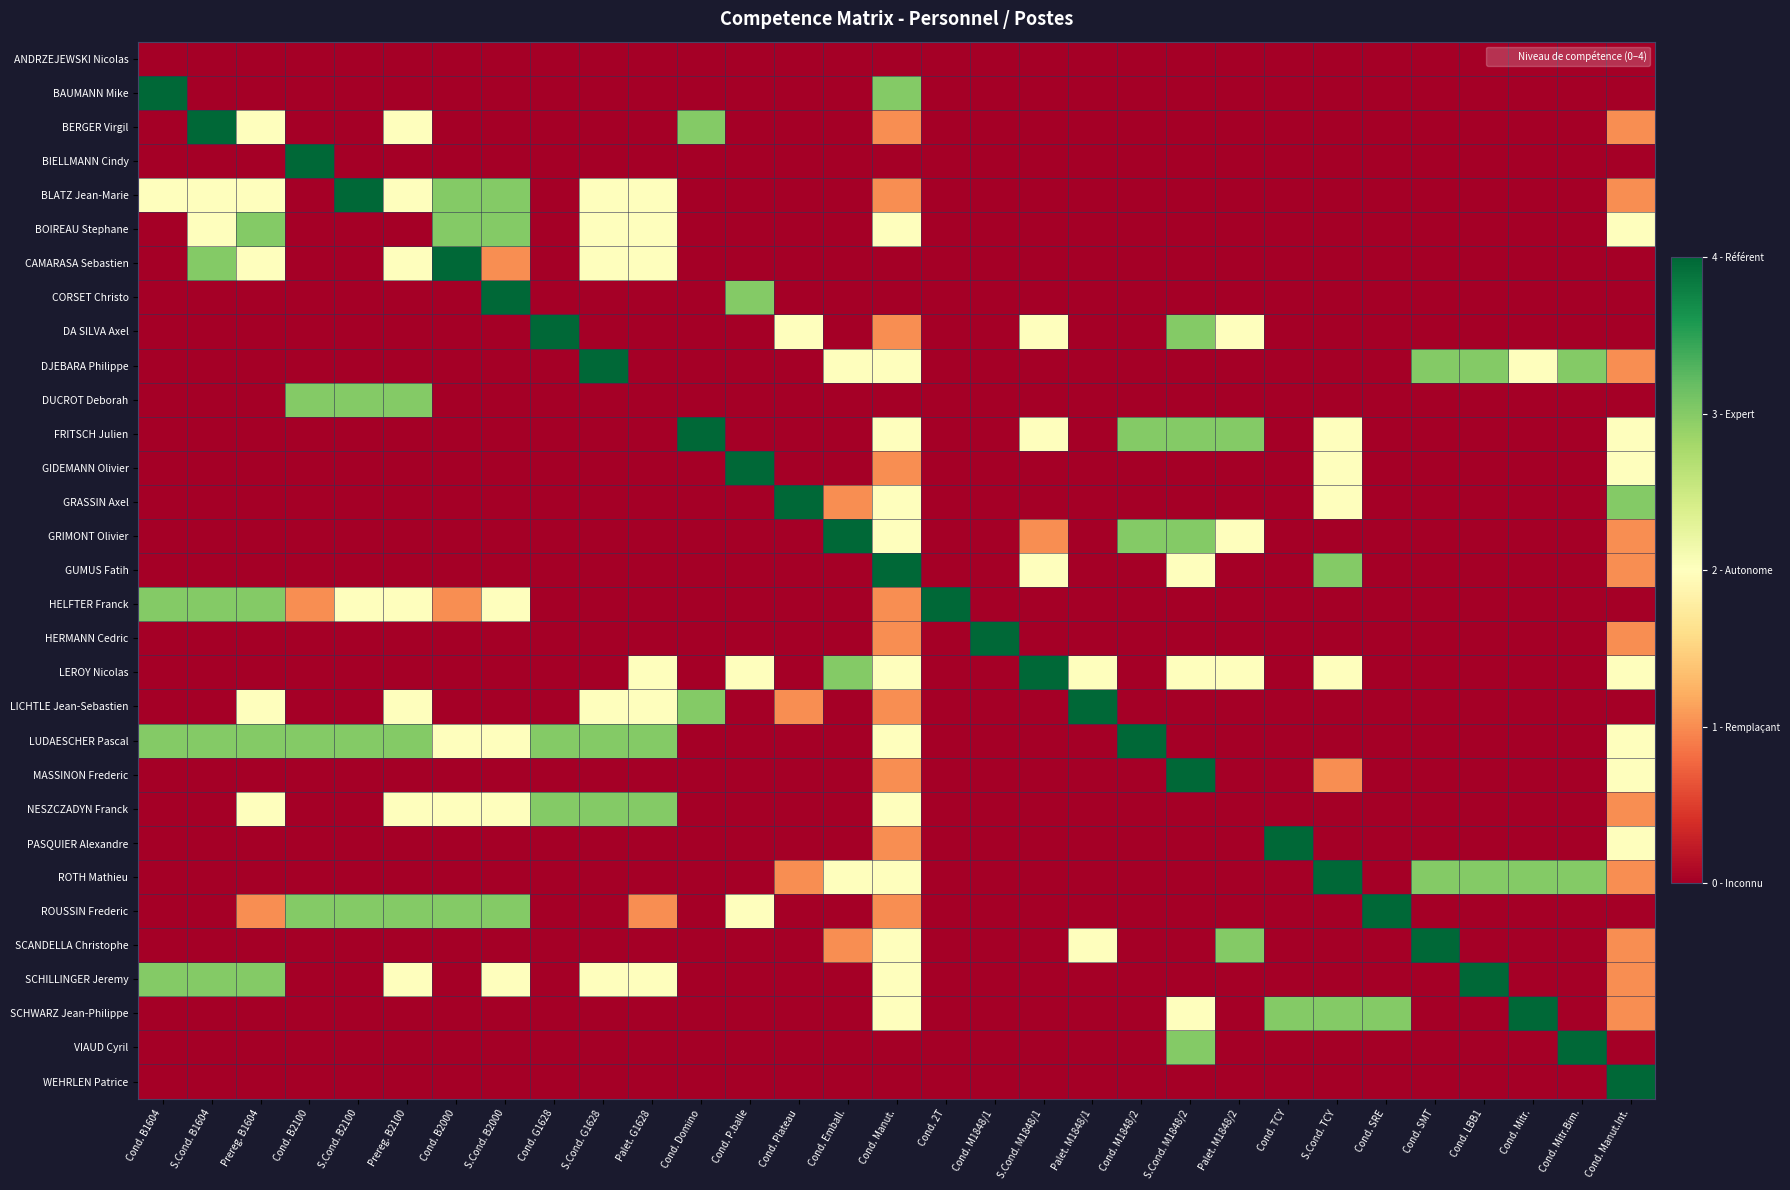

Reading right to left, extract all data points from this chart.

ANDRZEJEWSKI Nicolas: Cond. Manut.Int.=0	Cond. Mitr.Bim.=0	Cond. Mitr.=0	Cond. LBB1=0	Cond. SMT=0	Cond. SRE=0	S.Cond. TCY=0	Cond. TCY=0	Palet. M1848/2=0	S.Cond. M1848/2=0	Cond. M1848/2=0	Palet. M1848/1=0	S.Cond. M1848/1=0	Cond. M1848/1=0	Cond. 2T=0	Cond. Manut.=0	Cond. Emball.=0	Cond. Plateau=0	Cond. P.balle=0	Cond. Domino=0	Palet. G1628=0	S.Cond. G1628=0	Cond. G1628=0	S.Cond. B2000=0	Cond. B2000=0	Prereg. B2100=0	S.Cond. B2100=0	Cond. B2100=0	Prereg. B1604=0	S.Cond. B1604=0	Cond. B1604=0
BAUMANN Mike: Cond. Manut.Int.=0	Cond. Mitr.Bim.=0	Cond. Mitr.=0	Cond. LBB1=0	Cond. SMT=0	Cond. SRE=0	S.Cond. TCY=0	Cond. TCY=0	Palet. M1848/2=0	S.Cond. M1848/2=0	Cond. M1848/2=0	Palet. M1848/1=0	S.Cond. M1848/1=0	Cond. M1848/1=0	Cond. 2T=0	Cond. Manut.=3	Cond. Emball.=0	Cond. Plateau=0	Cond. P.balle=0	Cond. Domino=0	Palet. G1628=0	S.Cond. G1628=0	Cond. G1628=0	S.Cond. B2000=0	Cond. B2000=0	Prereg. B2100=0	S.Cond. B2100=0	Cond. B2100=0	Prereg. B1604=0	S.Cond. B1604=0	Cond. B1604=4
BERGER Virgil: Cond. Manut.Int.=1	Cond. Mitr.Bim.=0	Cond. Mitr.=0	Cond. LBB1=0	Cond. SMT=0	Cond. SRE=0	S.Cond. TCY=0	Cond. TCY=0	Palet. M1848/2=0	S.Cond. M1848/2=0	Cond. M1848/2=0	Palet. M1848/1=0	S.Cond. M1848/1=0	Cond. M1848/1=0	Cond. 2T=0	Cond. Manut.=1	Cond. Emball.=0	Cond. Plateau=0	Cond. P.balle=0	Cond. Domino=3	Palet. G1628=0	S.Cond. G1628=0	Cond. G1628=0	S.Cond. B2000=0	Cond. B2000=0	Prereg. B2100=2	S.Cond. B2100=0	Cond. B2100=0	Prereg. B1604=2	S.Cond. B1604=4	Cond. B1604=0
BIELLMANN Cindy: Cond. Manut.Int.=0	Cond. Mitr.Bim.=0	Cond. Mitr.=0	Cond. LBB1=0	Cond. SMT=0	Cond. SRE=0	S.Cond. TCY=0	Cond. TCY=0	Palet. M1848/2=0	S.Cond. M1848/2=0	Cond. M1848/2=0	Palet. M1848/1=0	S.Cond. M1848/1=0	Cond. M1848/1=0	Cond. 2T=0	Cond. Manut.=0	Cond. Emball.=0	Cond. Plateau=0	Cond. P.balle=0	Cond. Domino=0	Palet. G1628=0	S.Cond. G1628=0	Cond. G1628=0	S.Cond. B2000=0	Cond. B2000=0	Prereg. B2100=0	S.Cond. B2100=0	Cond. B2100=4	Prereg. B1604=0	S.Cond. B1604=0	Cond. B1604=0
BLATZ Jean-Marie: Cond. Manut.Int.=1	Cond. Mitr.Bim.=0	Cond. Mitr.=0	Cond. LBB1=0	Cond. SMT=0	Cond. SRE=0	S.Cond. TCY=0	Cond. TCY=0	Palet. M1848/2=0	S.Cond. M1848/2=0	Cond. M1848/2=0	Palet. M1848/1=0	S.Cond. M1848/1=0	Cond. M1848/1=0	Cond. 2T=0	Cond. Manut.=1	Cond. Emball.=0	Cond. Plateau=0	Cond. P.balle=0	Cond. Domino=0	Palet. G1628=2	S.Cond. G1628=2	Cond. G1628=0	S.Cond. B2000=3	Cond. B2000=3	Prereg. B2100=2	S.Cond. B2100=4	Cond. B2100=0	Prereg. B1604=2	S.Cond. B1604=2	Cond. B1604=2
BOIREAU Stephane: Cond. Manut.Int.=2	Cond. Mitr.Bim.=0	Cond. Mitr.=0	Cond. LBB1=0	Cond. SMT=0	Cond. SRE=0	S.Cond. TCY=0	Cond. TCY=0	Palet. M1848/2=0	S.Cond. M1848/2=0	Cond. M1848/2=0	Palet. M1848/1=0	S.Cond. M1848/1=0	Cond. M1848/1=0	Cond. 2T=0	Cond. Manut.=2	Cond. Emball.=0	Cond. Plateau=0	Cond. P.balle=0	Cond. Domino=0	Palet. G1628=2	S.Cond. G1628=2	Cond. G1628=0	S.Cond. B2000=3	Cond. B2000=3	Prereg. B2100=0	S.Cond. B2100=0	Cond. B2100=0	Prereg. B1604=3	S.Cond. B1604=2	Cond. B1604=0
CAMARASA Sebastien: Cond. Manut.Int.=0	Cond. Mitr.Bim.=0	Cond. Mitr.=0	Cond. LBB1=0	Cond. SMT=0	Cond. SRE=0	S.Cond. TCY=0	Cond. TCY=0	Palet. M1848/2=0	S.Cond. M1848/2=0	Cond. M1848/2=0	Palet. M1848/1=0	S.Cond. M1848/1=0	Cond. M1848/1=0	Cond. 2T=0	Cond. Manut.=0	Cond. Emball.=0	Cond. Plateau=0	Cond. P.balle=0	Cond. Domino=0	Palet. G1628=2	S.Cond. G1628=2	Cond. G1628=0	S.Cond. B2000=1	Cond. B2000=4	Prereg. B2100=2	S.Cond. B2100=0	Cond. B2100=0	Prereg. B1604=2	S.Cond. B1604=3	Cond. B1604=0
CORSET Christo: Cond. Manut.Int.=0	Cond. Mitr.Bim.=0	Cond. Mitr.=0	Cond. LBB1=0	Cond. SMT=0	Cond. SRE=0	S.Cond. TCY=0	Cond. TCY=0	Palet. M1848/2=0	S.Cond. M1848/2=0	Cond. M1848/2=0	Palet. M1848/1=0	S.Cond. M1848/1=0	Cond. M1848/1=0	Cond. 2T=0	Cond. Manut.=0	Cond. Emball.=0	Cond. Plateau=0	Cond. P.balle=3	Cond. Domino=0	Palet. G1628=0	S.Cond. G1628=0	Cond. G1628=0	S.Cond. B2000=4	Cond. B2000=0	Prereg. B2100=0	S.Cond. B2100=0	Cond. B2100=0	Prereg. B1604=0	S.Cond. B1604=0	Cond. B1604=0
DA SILVA Axel: Cond. Manut.Int.=0	Cond. Mitr.Bim.=0	Cond. Mitr.=0	Cond. LBB1=0	Cond. SMT=0	Cond. SRE=0	S.Cond. TCY=0	Cond. TCY=0	Palet. M1848/2=2	S.Cond. M1848/2=3	Cond. M1848/2=0	Palet. M1848/1=0	S.Cond. M1848/1=2	Cond. M1848/1=0	Cond. 2T=0	Cond. Manut.=1	Cond. Emball.=0	Cond. Plateau=2	Cond. P.balle=0	Cond. Domino=0	Palet. G1628=0	S.Cond. G1628=0	Cond. G1628=4	S.Cond. B2000=0	Cond. B2000=0	Prereg. B2100=0	S.Cond. B2100=0	Cond. B2100=0	Prereg. B1604=0	S.Cond. B1604=0	Cond. B1604=0
DJEBARA Philippe: Cond. Manut.Int.=1	Cond. Mitr.Bim.=3	Cond. Mitr.=2	Cond. LBB1=3	Cond. SMT=3	Cond. SRE=0	S.Cond. TCY=0	Cond. TCY=0	Palet. M1848/2=0	S.Cond. M1848/2=0	Cond. M1848/2=0	Palet. M1848/1=0	S.Cond. M1848/1=0	Cond. M1848/1=0	Cond. 2T=0	Cond. Manut.=2	Cond. Emball.=2	Cond. Plateau=0	Cond. P.balle=0	Cond. Domino=0	Palet. G1628=0	S.Cond. G1628=4	Cond. G1628=0	S.Cond. B2000=0	Cond. B2000=0	Prereg. B2100=0	S.Cond. B2100=0	Cond. B2100=0	Prereg. B1604=0	S.Cond. B1604=0	Cond. B1604=0
DUCROT Deborah: Cond. Manut.Int.=0	Cond. Mitr.Bim.=0	Cond. Mitr.=0	Cond. LBB1=0	Cond. SMT=0	Cond. SRE=0	S.Cond. TCY=0	Cond. TCY=0	Palet. M1848/2=0	S.Cond. M1848/2=0	Cond. M1848/2=0	Palet. M1848/1=0	S.Cond. M1848/1=0	Cond. M1848/1=0	Cond. 2T=0	Cond. Manut.=0	Cond. Emball.=0	Cond. Plateau=0	Cond. P.balle=0	Cond. Domino=0	Palet. G1628=0	S.Cond. G1628=0	Cond. G1628=0	S.Cond. B2000=0	Cond. B2000=0	Prereg. B2100=3	S.Cond. B2100=3	Cond. B2100=3	Prereg. B1604=0	S.Cond. B1604=0	Cond. B1604=0
FRITSCH Julien: Cond. Manut.Int.=2	Cond. Mitr.Bim.=0	Cond. Mitr.=0	Cond. LBB1=0	Cond. SMT=0	Cond. SRE=0	S.Cond. TCY=2	Cond. TCY=0	Palet. M1848/2=3	S.Cond. M1848/2=3	Cond. M1848/2=3	Palet. M1848/1=0	S.Cond. M1848/1=2	Cond. M1848/1=0	Cond. 2T=0	Cond. Manut.=2	Cond. Emball.=0	Cond. Plateau=0	Cond. P.balle=0	Cond. Domino=4	Palet. G1628=0	S.Cond. G1628=0	Cond. G1628=0	S.Cond. B2000=0	Cond. B2000=0	Prereg. B2100=0	S.Cond. B2100=0	Cond. B2100=0	Prereg. B1604=0	S.Cond. B1604=0	Cond. B1604=0
GIDEMANN Olivier: Cond. Manut.Int.=2	Cond. Mitr.Bim.=0	Cond. Mitr.=0	Cond. LBB1=0	Cond. SMT=0	Cond. SRE=0	S.Cond. TCY=2	Cond. TCY=0	Palet. M1848/2=0	S.Cond. M1848/2=0	Cond. M1848/2=0	Palet. M1848/1=0	S.Cond. M1848/1=0	Cond. M1848/1=0	Cond. 2T=0	Cond. Manut.=1	Cond. Emball.=0	Cond. Plateau=0	Cond. P.balle=4	Cond. Domino=0	Palet. G1628=0	S.Cond. G1628=0	Cond. G1628=0	S.Cond. B2000=0	Cond. B2000=0	Prereg. B2100=0	S.Cond. B2100=0	Cond. B2100=0	Prereg. B1604=0	S.Cond. B1604=0	Cond. B1604=0
GRASSIN Axel: Cond. Manut.Int.=3	Cond. Mitr.Bim.=0	Cond. Mitr.=0	Cond. LBB1=0	Cond. SMT=0	Cond. SRE=0	S.Cond. TCY=2	Cond. TCY=0	Palet. M1848/2=0	S.Cond. M1848/2=0	Cond. M1848/2=0	Palet. M1848/1=0	S.Cond. M1848/1=0	Cond. M1848/1=0	Cond. 2T=0	Cond. Manut.=2	Cond. Emball.=1	Cond. Plateau=4	Cond. P.balle=0	Cond. Domino=0	Palet. G1628=0	S.Cond. G1628=0	Cond. G1628=0	S.Cond. B2000=0	Cond. B2000=0	Prereg. B2100=0	S.Cond. B2100=0	Cond. B2100=0	Prereg. B1604=0	S.Cond. B1604=0	Cond. B1604=0
GRIMONT Olivier: Cond. Manut.Int.=1	Cond. Mitr.Bim.=0	Cond. Mitr.=0	Cond. LBB1=0	Cond. SMT=0	Cond. SRE=0	S.Cond. TCY=0	Cond. TCY=0	Palet. M1848/2=2	S.Cond. M1848/2=3	Cond. M1848/2=3	Palet. M1848/1=0	S.Cond. M1848/1=1	Cond. M1848/1=0	Cond. 2T=0	Cond. Manut.=2	Cond. Emball.=4	Cond. Plateau=0	Cond. P.balle=0	Cond. Domino=0	Palet. G1628=0	S.Cond. G1628=0	Cond. G1628=0	S.Cond. B2000=0	Cond. B2000=0	Prereg. B2100=0	S.Cond. B2100=0	Cond. B2100=0	Prereg. B1604=0	S.Cond. B1604=0	Cond. B1604=0
GUMUS Fatih: Cond. Manut.Int.=1	Cond. Mitr.Bim.=0	Cond. Mitr.=0	Cond. LBB1=0	Cond. SMT=0	Cond. SRE=0	S.Cond. TCY=3	Cond. TCY=0	Palet. M1848/2=0	S.Cond. M1848/2=2	Cond. M1848/2=0	Palet. M1848/1=0	S.Cond. M1848/1=2	Cond. M1848/1=0	Cond. 2T=0	Cond. Manut.=4	Cond. Emball.=0	Cond. Plateau=0	Cond. P.balle=0	Cond. Domino=0	Palet. G1628=0	S.Cond. G1628=0	Cond. G1628=0	S.Cond. B2000=0	Cond. B2000=0	Prereg. B2100=0	S.Cond. B2100=0	Cond. B2100=0	Prereg. B1604=0	S.Cond. B1604=0	Cond. B1604=0
HELFTER Franck: Cond. Manut.Int.=0	Cond. Mitr.Bim.=0	Cond. Mitr.=0	Cond. LBB1=0	Cond. SMT=0	Cond. SRE=0	S.Cond. TCY=0	Cond. TCY=0	Palet. M1848/2=0	S.Cond. M1848/2=0	Cond. M1848/2=0	Palet. M1848/1=0	S.Cond. M1848/1=0	Cond. M1848/1=0	Cond. 2T=4	Cond. Manut.=1	Cond. Emball.=0	Cond. Plateau=0	Cond. P.balle=0	Cond. Domino=0	Palet. G1628=0	S.Cond. G1628=0	Cond. G1628=0	S.Cond. B2000=2	Cond. B2000=1	Prereg. B2100=2	S.Cond. B2100=2	Cond. B2100=1	Prereg. B1604=3	S.Cond. B1604=3	Cond. B1604=3
HERMANN Cedric: Cond. Manut.Int.=1	Cond. Mitr.Bim.=0	Cond. Mitr.=0	Cond. LBB1=0	Cond. SMT=0	Cond. SRE=0	S.Cond. TCY=0	Cond. TCY=0	Palet. M1848/2=0	S.Cond. M1848/2=0	Cond. M1848/2=0	Palet. M1848/1=0	S.Cond. M1848/1=0	Cond. M1848/1=4	Cond. 2T=0	Cond. Manut.=1	Cond. Emball.=0	Cond. Plateau=0	Cond. P.balle=0	Cond. Domino=0	Palet. G1628=0	S.Cond. G1628=0	Cond. G1628=0	S.Cond. B2000=0	Cond. B2000=0	Prereg. B2100=0	S.Cond. B2100=0	Cond. B2100=0	Prereg. B1604=0	S.Cond. B1604=0	Cond. B1604=0
LEROY Nicolas: Cond. Manut.Int.=2	Cond. Mitr.Bim.=0	Cond. Mitr.=0	Cond. LBB1=0	Cond. SMT=0	Cond. SRE=0	S.Cond. TCY=2	Cond. TCY=0	Palet. M1848/2=2	S.Cond. M1848/2=2	Cond. M1848/2=0	Palet. M1848/1=2	S.Cond. M1848/1=4	Cond. M1848/1=0	Cond. 2T=0	Cond. Manut.=2	Cond. Emball.=3	Cond. Plateau=0	Cond. P.balle=2	Cond. Domino=0	Palet. G1628=2	S.Cond. G1628=0	Cond. G1628=0	S.Cond. B2000=0	Cond. B2000=0	Prereg. B2100=0	S.Cond. B2100=0	Cond. B2100=0	Prereg. B1604=0	S.Cond. B1604=0	Cond. B1604=0
LICHTLE Jean-Sebastien: Cond. Manut.Int.=0	Cond. Mitr.Bim.=0	Cond. Mitr.=0	Cond. LBB1=0	Cond. SMT=0	Cond. SRE=0	S.Cond. TCY=0	Cond. TCY=0	Palet. M1848/2=0	S.Cond. M1848/2=0	Cond. M1848/2=0	Palet. M1848/1=4	S.Cond. M1848/1=0	Cond. M1848/1=0	Cond. 2T=0	Cond. Manut.=1	Cond. Emball.=0	Cond. Plateau=1	Cond. P.balle=0	Cond. Domino=3	Palet. G1628=2	S.Cond. G1628=2	Cond. G1628=0	S.Cond. B2000=0	Cond. B2000=0	Prereg. B2100=2	S.Cond. B2100=0	Cond. B2100=0	Prereg. B1604=2	S.Cond. B1604=0	Cond. B1604=0
LUDAESCHER Pascal: Cond. Manut.Int.=2	Cond. Mitr.Bim.=0	Cond. Mitr.=0	Cond. LBB1=0	Cond. SMT=0	Cond. SRE=0	S.Cond. TCY=0	Cond. TCY=0	Palet. M1848/2=0	S.Cond. M1848/2=0	Cond. M1848/2=4	Palet. M1848/1=0	S.Cond. M1848/1=0	Cond. M1848/1=0	Cond. 2T=0	Cond. Manut.=2	Cond. Emball.=0	Cond. Plateau=0	Cond. P.balle=0	Cond. Domino=0	Palet. G1628=3	S.Cond. G1628=3	Cond. G1628=3	S.Cond. B2000=2	Cond. B2000=2	Prereg. B2100=3	S.Cond. B2100=3	Cond. B2100=3	Prereg. B1604=3	S.Cond. B1604=3	Cond. B1604=3
MASSINON Frederic: Cond. Manut.Int.=2	Cond. Mitr.Bim.=0	Cond. Mitr.=0	Cond. LBB1=0	Cond. SMT=0	Cond. SRE=0	S.Cond. TCY=1	Cond. TCY=0	Palet. M1848/2=0	S.Cond. M1848/2=4	Cond. M1848/2=0	Palet. M1848/1=0	S.Cond. M1848/1=0	Cond. M1848/1=0	Cond. 2T=0	Cond. Manut.=1	Cond. Emball.=0	Cond. Plateau=0	Cond. P.balle=0	Cond. Domino=0	Palet. G1628=0	S.Cond. G1628=0	Cond. G1628=0	S.Cond. B2000=0	Cond. B2000=0	Prereg. B2100=0	S.Cond. B2100=0	Cond. B2100=0	Prereg. B1604=0	S.Cond. B1604=0	Cond. B1604=0
NESZCZADYN Franck: Cond. Manut.Int.=1	Cond. Mitr.Bim.=0	Cond. Mitr.=0	Cond. LBB1=0	Cond. SMT=0	Cond. SRE=0	S.Cond. TCY=0	Cond. TCY=0	Palet. M1848/2=0	S.Cond. M1848/2=0	Cond. M1848/2=0	Palet. M1848/1=0	S.Cond. M1848/1=0	Cond. M1848/1=0	Cond. 2T=0	Cond. Manut.=2	Cond. Emball.=0	Cond. Plateau=0	Cond. P.balle=0	Cond. Domino=0	Palet. G1628=3	S.Cond. G1628=3	Cond. G1628=3	S.Cond. B2000=2	Cond. B2000=2	Prereg. B2100=2	S.Cond. B2100=0	Cond. B2100=0	Prereg. B1604=2	S.Cond. B1604=0	Cond. B1604=0
PASQUIER Alexandre: Cond. Manut.Int.=2	Cond. Mitr.Bim.=0	Cond. Mitr.=0	Cond. LBB1=0	Cond. SMT=0	Cond. SRE=0	S.Cond. TCY=0	Cond. TCY=4	Palet. M1848/2=0	S.Cond. M1848/2=0	Cond. M1848/2=0	Palet. M1848/1=0	S.Cond. M1848/1=0	Cond. M1848/1=0	Cond. 2T=0	Cond. Manut.=1	Cond. Emball.=0	Cond. Plateau=0	Cond. P.balle=0	Cond. Domino=0	Palet. G1628=0	S.Cond. G1628=0	Cond. G1628=0	S.Cond. B2000=0	Cond. B2000=0	Prereg. B2100=0	S.Cond. B2100=0	Cond. B2100=0	Prereg. B1604=0	S.Cond. B1604=0	Cond. B1604=0
ROTH Mathieu: Cond. Manut.Int.=1	Cond. Mitr.Bim.=3	Cond. Mitr.=3	Cond. LBB1=3	Cond. SMT=3	Cond. SRE=0	S.Cond. TCY=4	Cond. TCY=0	Palet. M1848/2=0	S.Cond. M1848/2=0	Cond. M1848/2=0	Palet. M1848/1=0	S.Cond. M1848/1=0	Cond. M1848/1=0	Cond. 2T=0	Cond. Manut.=2	Cond. Emball.=2	Cond. Plateau=1	Cond. P.balle=0	Cond. Domino=0	Palet. G1628=0	S.Cond. G1628=0	Cond. G1628=0	S.Cond. B2000=0	Cond. B2000=0	Prereg. B2100=0	S.Cond. B2100=0	Cond. B2100=0	Prereg. B1604=0	S.Cond. B1604=0	Cond. B1604=0
ROUSSIN Frederic: Cond. Manut.Int.=0	Cond. Mitr.Bim.=0	Cond. Mitr.=0	Cond. LBB1=0	Cond. SMT=0	Cond. SRE=4	S.Cond. TCY=0	Cond. TCY=0	Palet. M1848/2=0	S.Cond. M1848/2=0	Cond. M1848/2=0	Palet. M1848/1=0	S.Cond. M1848/1=0	Cond. M1848/1=0	Cond. 2T=0	Cond. Manut.=1	Cond. Emball.=0	Cond. Plateau=0	Cond. P.balle=2	Cond. Domino=0	Palet. G1628=1	S.Cond. G1628=0	Cond. G1628=0	S.Cond. B2000=3	Cond. B2000=3	Prereg. B2100=3	S.Cond. B2100=3	Cond. B2100=3	Prereg. B1604=1	S.Cond. B1604=0	Cond. B1604=0
SCANDELLA Christophe: Cond. Manut.Int.=1	Cond. Mitr.Bim.=0	Cond. Mitr.=0	Cond. LBB1=0	Cond. SMT=4	Cond. SRE=0	S.Cond. TCY=0	Cond. TCY=0	Palet. M1848/2=3	S.Cond. M1848/2=0	Cond. M1848/2=0	Palet. M1848/1=2	S.Cond. M1848/1=0	Cond. M1848/1=0	Cond. 2T=0	Cond. Manut.=2	Cond. Emball.=1	Cond. Plateau=0	Cond. P.balle=0	Cond. Domino=0	Palet. G1628=0	S.Cond. G1628=0	Cond. G1628=0	S.Cond. B2000=0	Cond. B2000=0	Prereg. B2100=0	S.Cond. B2100=0	Cond. B2100=0	Prereg. B1604=0	S.Cond. B1604=0	Cond. B1604=0
SCHILLINGER Jeremy: Cond. Manut.Int.=1	Cond. Mitr.Bim.=0	Cond. Mitr.=0	Cond. LBB1=4	Cond. SMT=0	Cond. SRE=0	S.Cond. TCY=0	Cond. TCY=0	Palet. M1848/2=0	S.Cond. M1848/2=0	Cond. M1848/2=0	Palet. M1848/1=0	S.Cond. M1848/1=0	Cond. M1848/1=0	Cond. 2T=0	Cond. Manut.=2	Cond. Emball.=0	Cond. Plateau=0	Cond. P.balle=0	Cond. Domino=0	Palet. G1628=2	S.Cond. G1628=2	Cond. G1628=0	S.Cond. B2000=2	Cond. B2000=0	Prereg. B2100=2	S.Cond. B2100=0	Cond. B2100=0	Prereg. B1604=3	S.Cond. B1604=3	Cond. B1604=3
SCHWARZ Jean-Philippe: Cond. Manut.Int.=1	Cond. Mitr.Bim.=0	Cond. Mitr.=4	Cond. LBB1=0	Cond. SMT=0	Cond. SRE=3	S.Cond. TCY=3	Cond. TCY=3	Palet. M1848/2=0	S.Cond. M1848/2=2	Cond. M1848/2=0	Palet. M1848/1=0	S.Cond. M1848/1=0	Cond. M1848/1=0	Cond. 2T=0	Cond. Manut.=2	Cond. Emball.=0	Cond. Plateau=0	Cond. P.balle=0	Cond. Domino=0	Palet. G1628=0	S.Cond. G1628=0	Cond. G1628=0	S.Cond. B2000=0	Cond. B2000=0	Prereg. B2100=0	S.Cond. B2100=0	Cond. B2100=0	Prereg. B1604=0	S.Cond. B1604=0	Cond. B1604=0
VIAUD Cyril: Cond. Manut.Int.=0	Cond. Mitr.Bim.=4	Cond. Mitr.=0	Cond. LBB1=0	Cond. SMT=0	Cond. SRE=0	S.Cond. TCY=0	Cond. TCY=0	Palet. M1848/2=0	S.Cond. M1848/2=3	Cond. M1848/2=0	Palet. M1848/1=0	S.Cond. M1848/1=0	Cond. M1848/1=0	Cond. 2T=0	Cond. Manut.=0	Cond. Emball.=0	Cond. Plateau=0	Cond. P.balle=0	Cond. Domino=0	Palet. G1628=0	S.Cond. G1628=0	Cond. G1628=0	S.Cond. B2000=0	Cond. B2000=0	Prereg. B2100=0	S.Cond. B2100=0	Cond. B2100=0	Prereg. B1604=0	S.Cond. B1604=0	Cond. B1604=0
WEHRLEN Patrice: Cond. Manut.Int.=4	Cond. Mitr.Bim.=0	Cond. Mitr.=0	Cond. LBB1=0	Cond. SMT=0	Cond. SRE=0	S.Cond. TCY=0	Cond. TCY=0	Palet. M1848/2=0	S.Cond. M1848/2=0	Cond. M1848/2=0	Palet. M1848/1=0	S.Cond. M1848/1=0	Cond. M1848/1=0	Cond. 2T=0	Cond. Manut.=0	Cond. Emball.=0	Cond. Plateau=0	Cond. P.balle=0	Cond. Domino=0	Palet. G1628=0	S.Cond. G1628=0	Cond. G1628=0	S.Cond. B2000=0	Cond. B2000=0	Prereg. B2100=0	S.Cond. B2100=0	Cond. B2100=0	Prereg. B1604=0	S.Cond. B1604=0	Cond. B1604=0